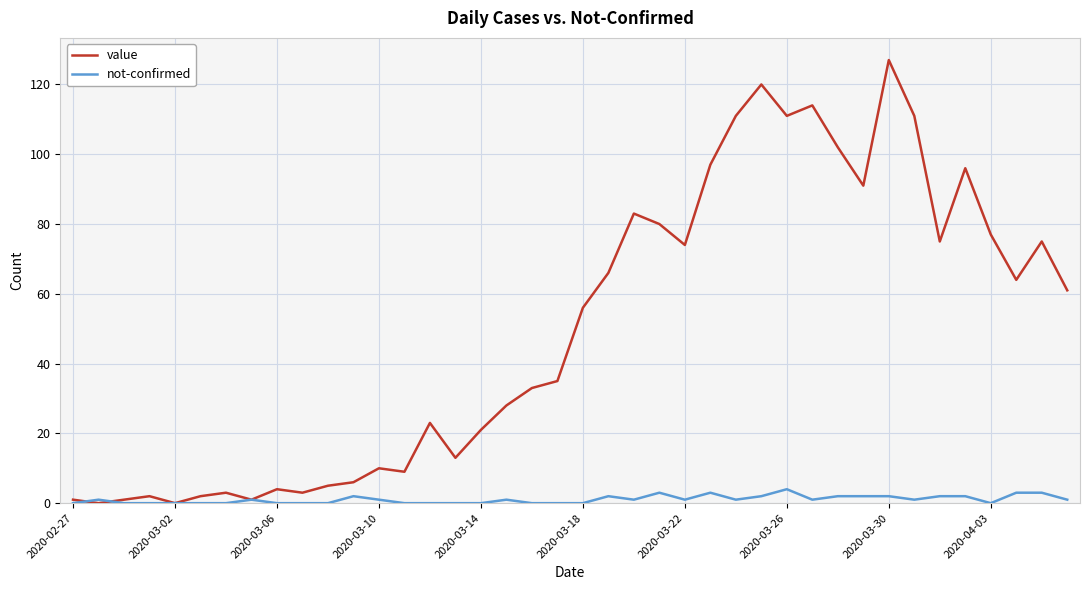

Which series has the largest range (max minus min)?

value